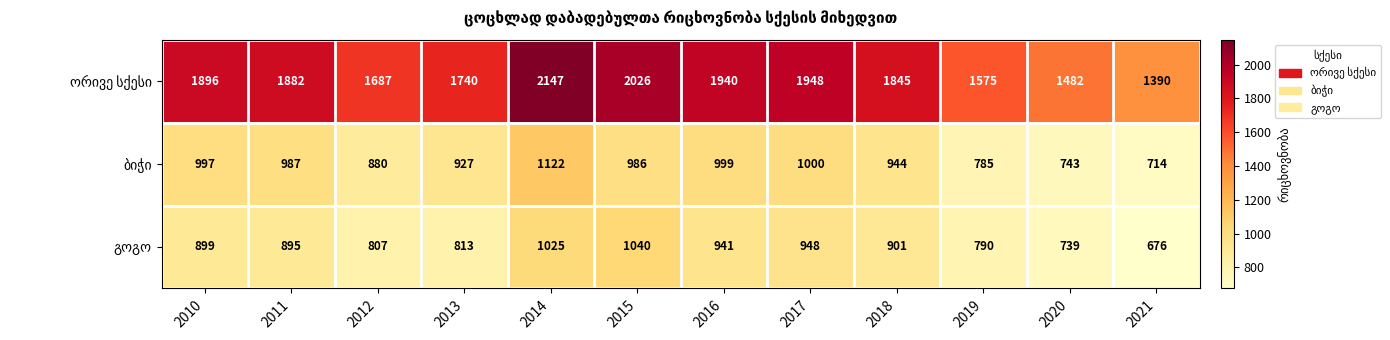

What is the difference between the highest and lowest values at 2017?

1000